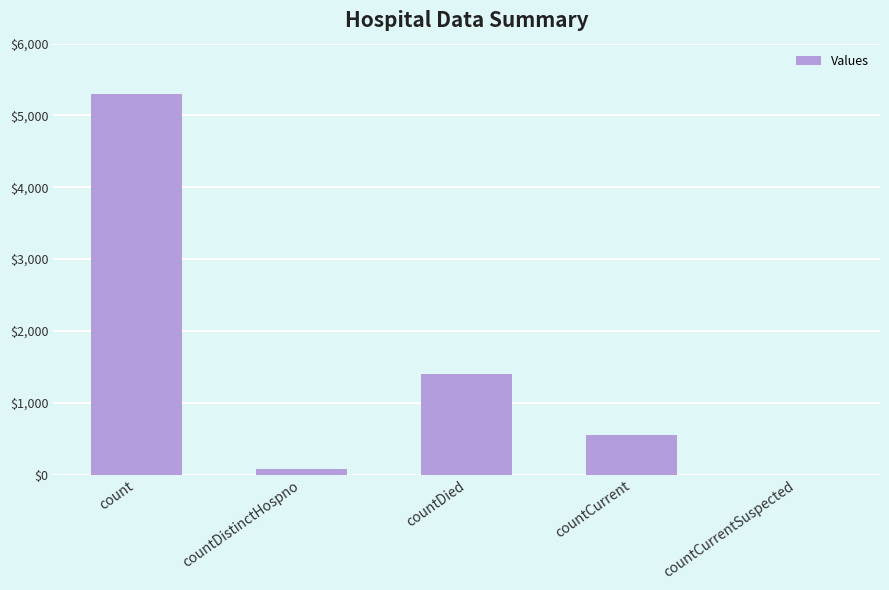

What is the greatest value displayed?

5293